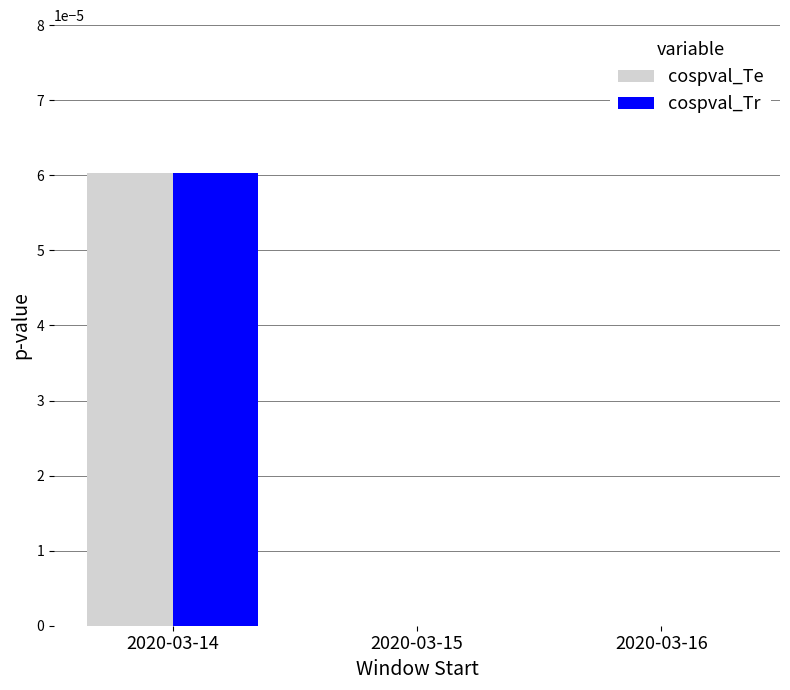

At which category is the sum across all series the highest?

2020-03-14